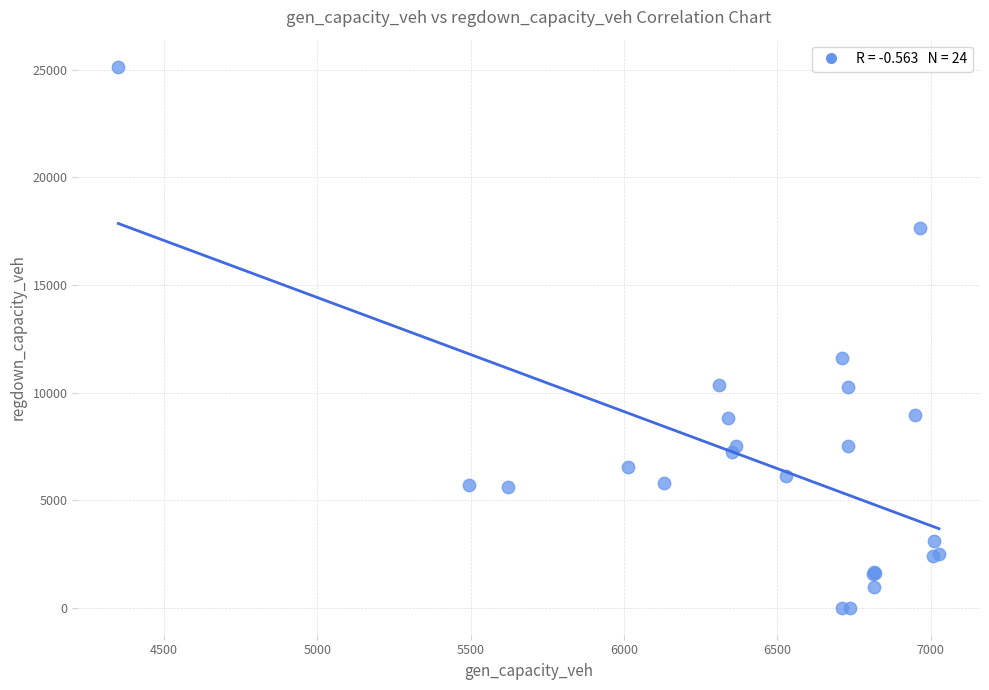

What Y value in the scatter plot is closest to 12573?

11629.2